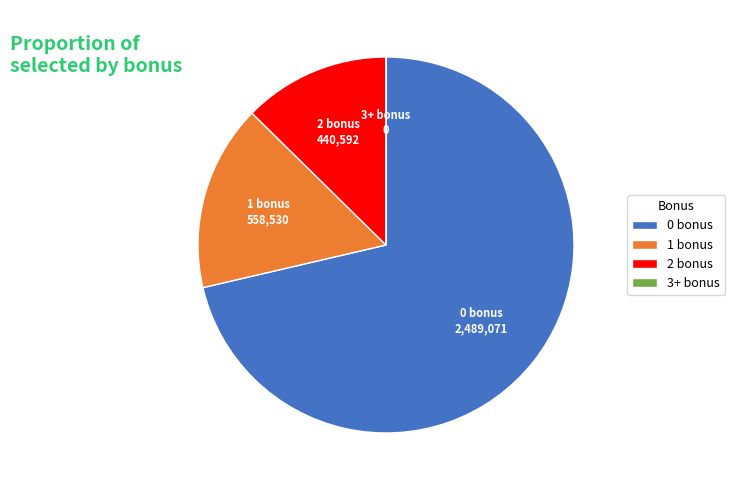

Is there a majority slice in this chart?

Yes